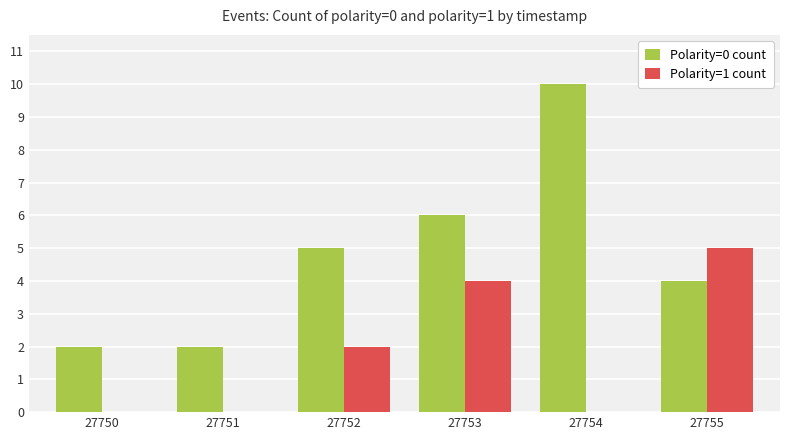

Reading right to left, list all the values displayed in this chart.

Polarity=0 count: 4	10	6	5	2	2
Polarity=1 count: 5	0	4	2	0	0